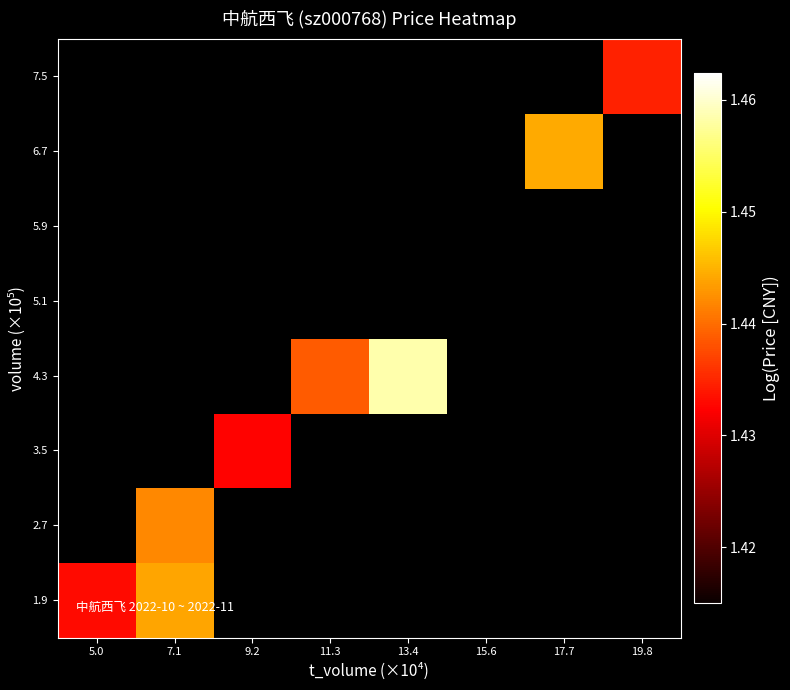

List the labels in order of 1.9 value, largest first.

7.1, 9.2, 11.3, 13.4, 15.6, 17.7, 19.8, 5.0